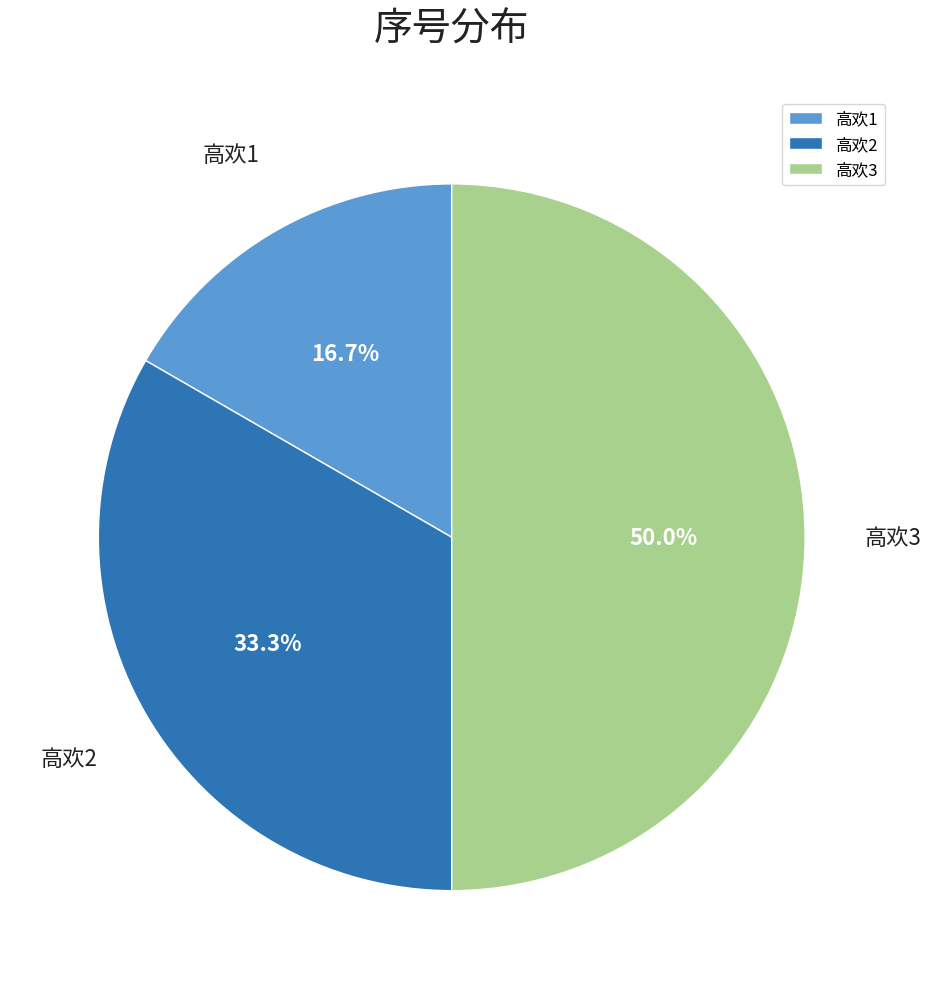

To the nearest percent, what is the combined percentage of 高欢3 and 高欢2?

83%